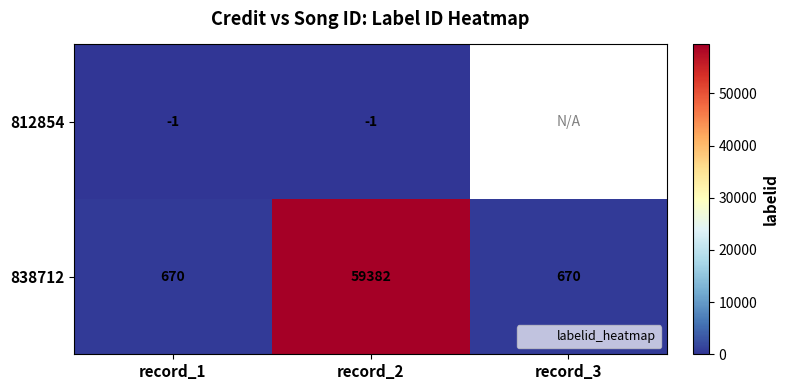

At which category does the chart reach its minimum across all series?

record_1